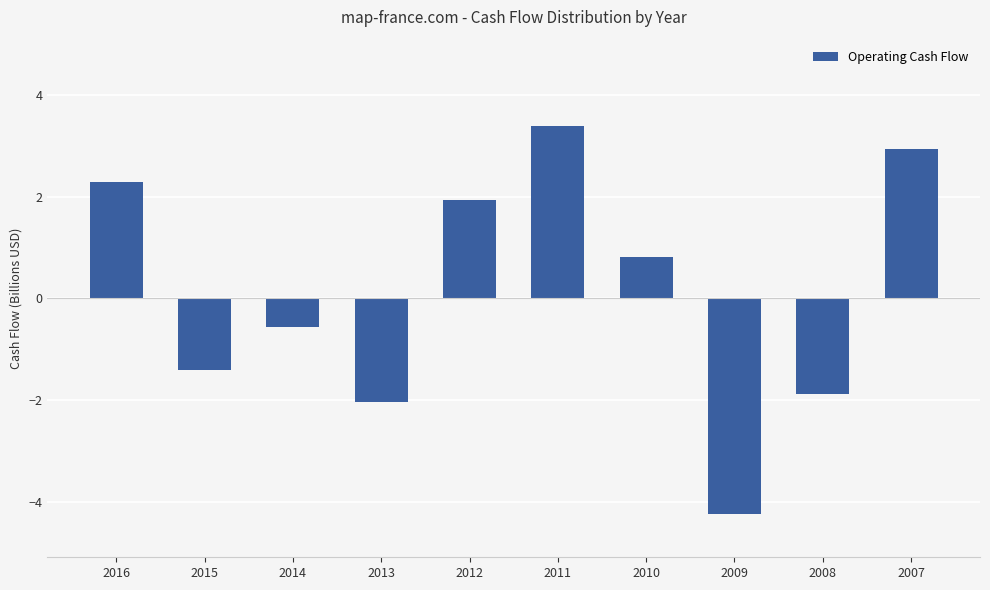

Reading left to right, list all the values displayed in this chart.

2016=2.3	2015=-1.4	2014=-0.6	2013=-2.0	2012=1.9	2011=3.4	2010=0.8	2009=-4.2	2008=-1.9	2007=2.9